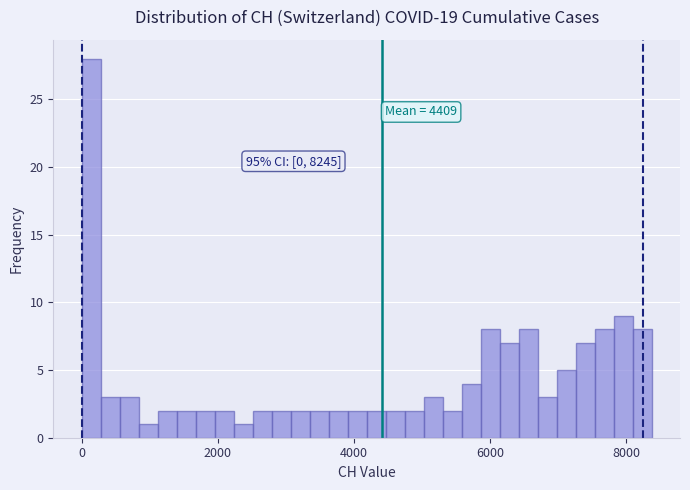

Around what value on the x-axis is the tallest bar? Give the approximate position of its centre, as read against the axis.

200